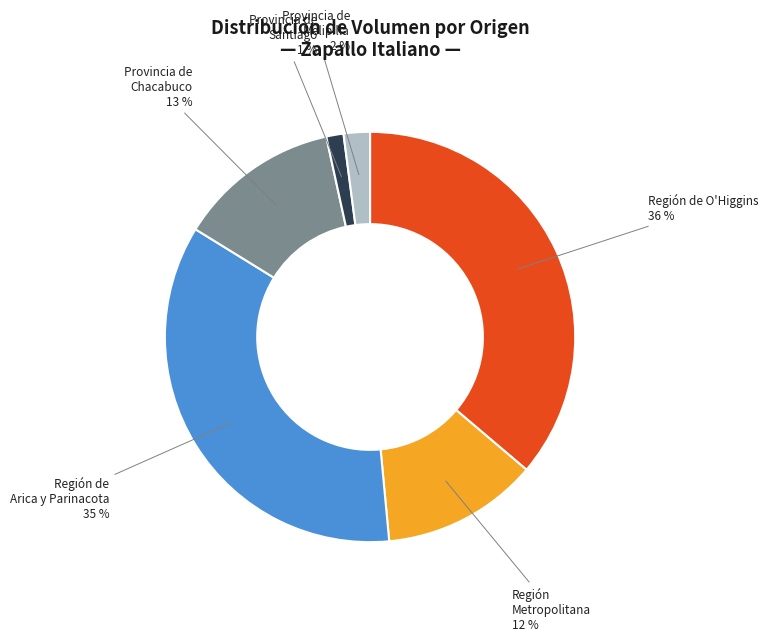

Is there any slice that represents more than half of the pie?

No